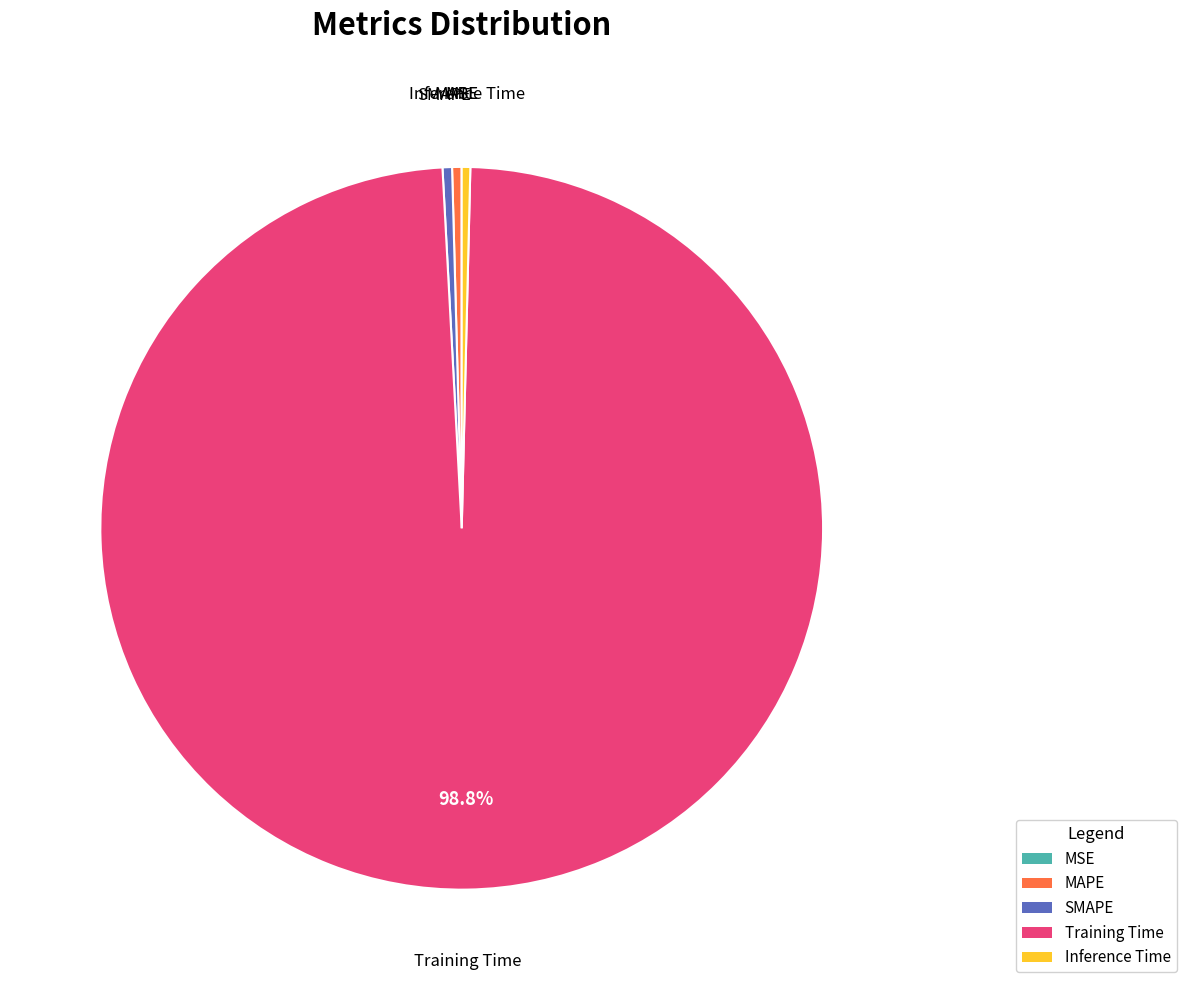

What is the largest slice in the pie chart?

Training Time